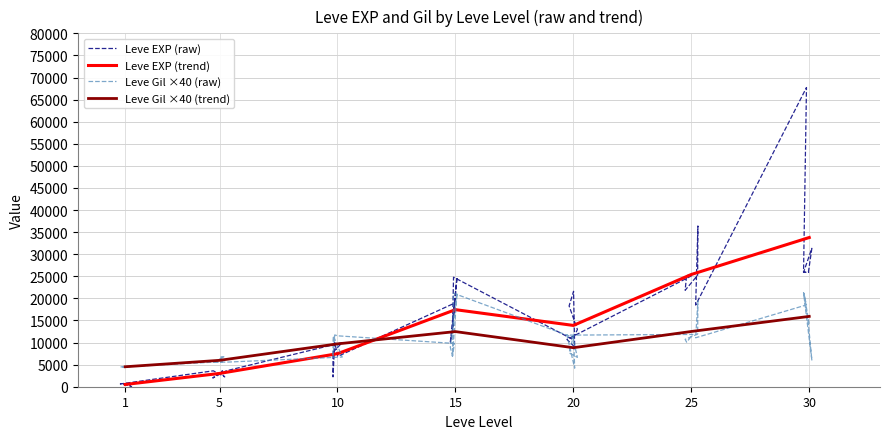

What is the smallest value displayed?

113